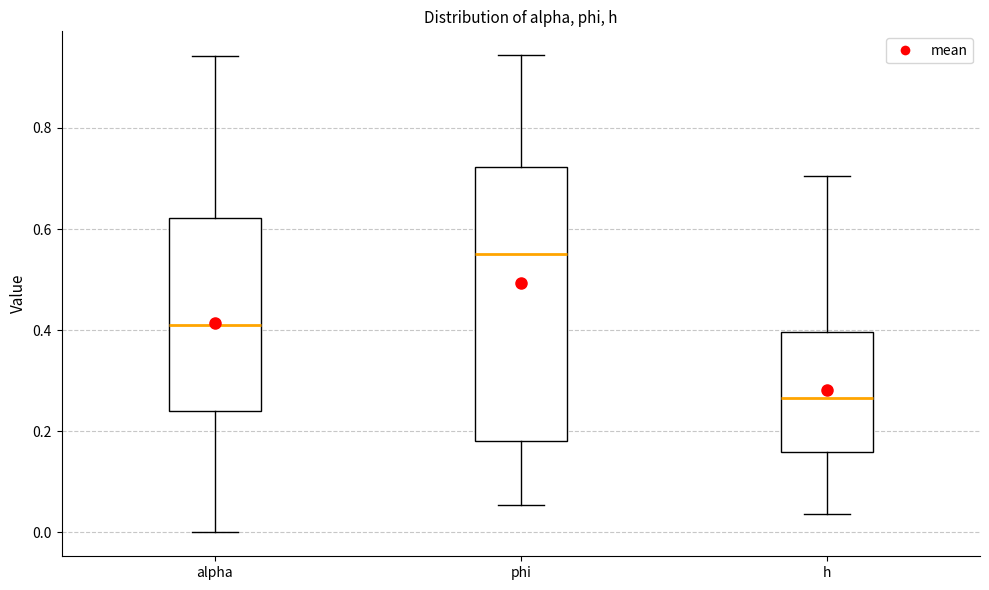

Which box is the tallest, from its lower edge to its upper edge?

phi